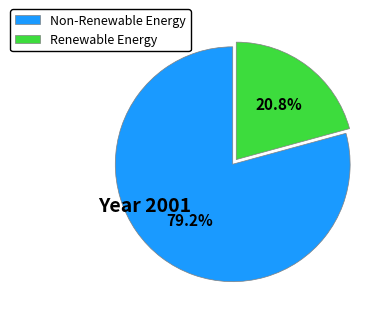

Between Renewable Energy and Non-Renewable Energy, which is larger?

Non-Renewable Energy